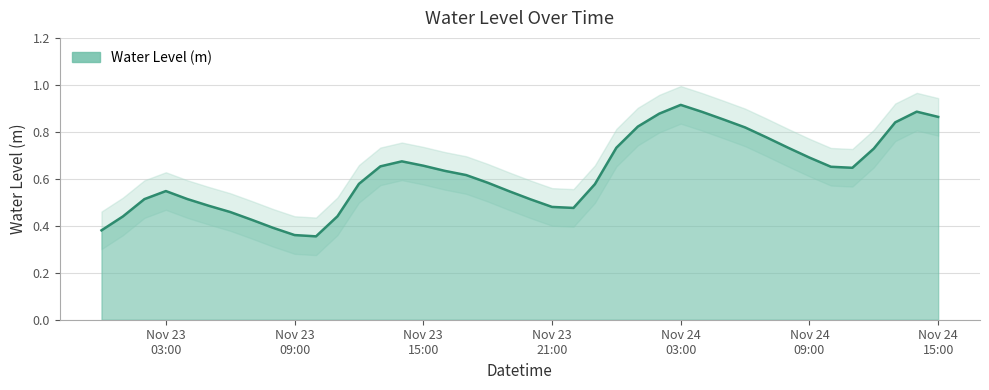

List the labels in order of value, largest first.

2022-11-24 03:00:00, 2022-11-24 14:00:00, 2022-11-24 04:00:00, 2022-11-24 02:00:00, 2022-11-24 15:00:00, 2022-11-24 05:00:00, 2022-11-24 13:00:00, 2022-11-24 01:00:00, 2022-11-24 06:00:00, 2022-11-24 07:00:00, 2022-11-24 08:00:00, 2022-11-24 00:00:00, 2022-11-24 12:00:00, 2022-11-24 09:00:00, 2022-11-23 14:00:00, 2022-11-23 15:00:00, 2022-11-23 13:00:00, 2022-11-24 10:00:00, 2022-11-24 11:00:00, 2022-11-23 16:00:00, 2022-11-23 17:00:00, 2022-11-23 18:00:00, 2022-11-23 12:00:00, 2022-11-23 23:00:00, 2022-11-23 03:00:00, 2022-11-23 19:00:00, 2022-11-23 04:00:00, 2022-11-23 02:00:00, 2022-11-23 20:00:00, 2022-11-23 05:00:00, 2022-11-23 21:00:00, 2022-11-23 22:00:00, 2022-11-23 06:00:00, 2022-11-23 11:00:00, 2022-11-23 01:00:00, 2022-11-23 07:00:00, 2022-11-23 08:00:00, 2022-11-23 00:00:00, 2022-11-23 09:00:00, 2022-11-23 10:00:00